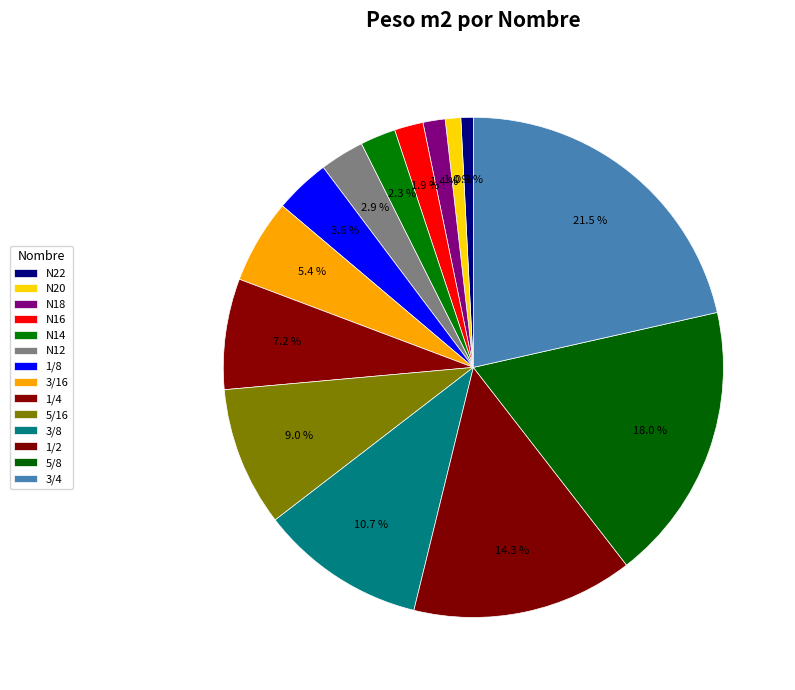

Does any single category account for the majority?

No